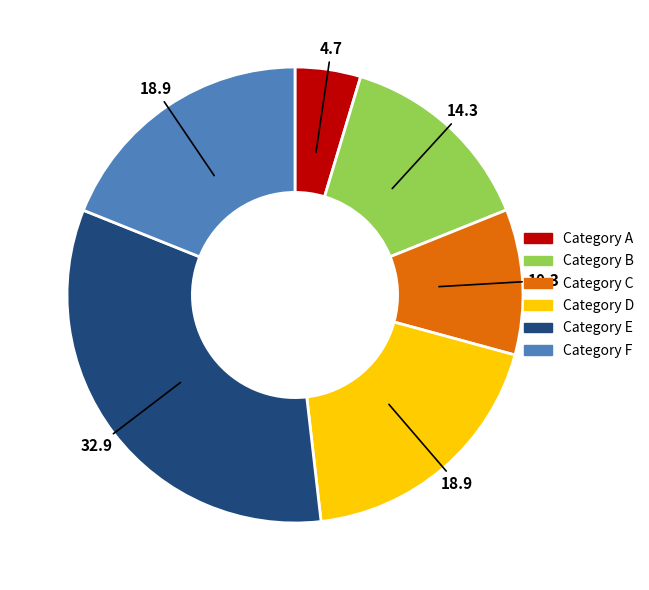

Is the sum of Category E and Category A greater than half?

No